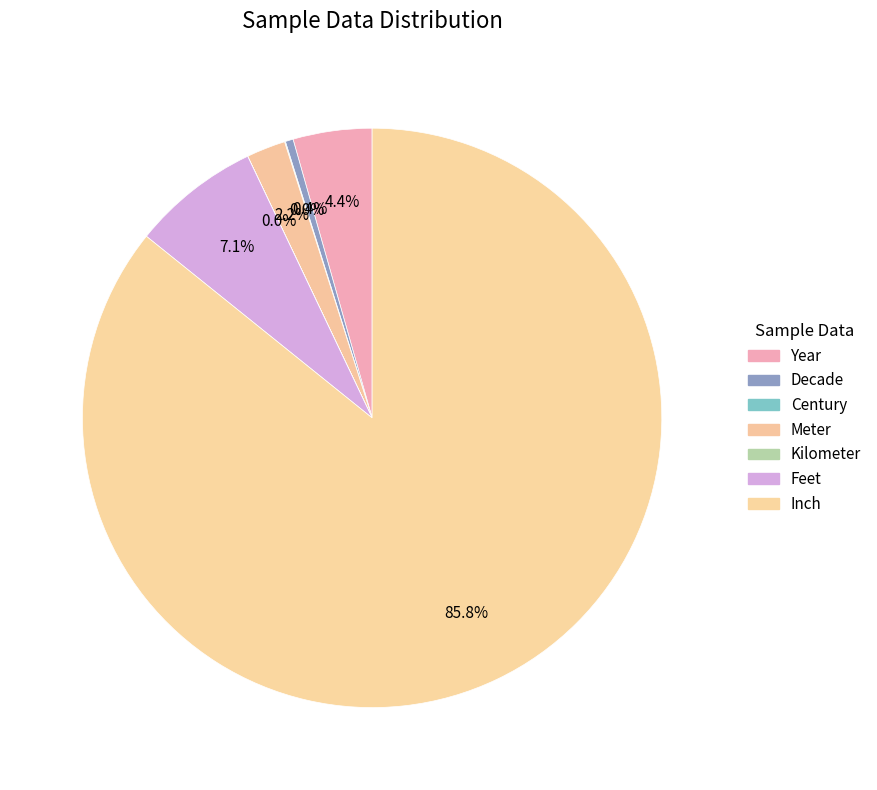

Rank the categories by value from highest to lowest.

Inch, Feet, Year, Meter, Decade, Century, Kilometer